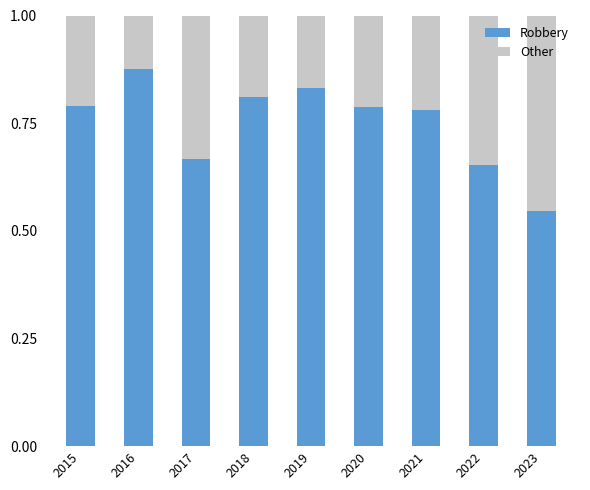

True or false: Robbery has a value of 0.3 at 2017.

False